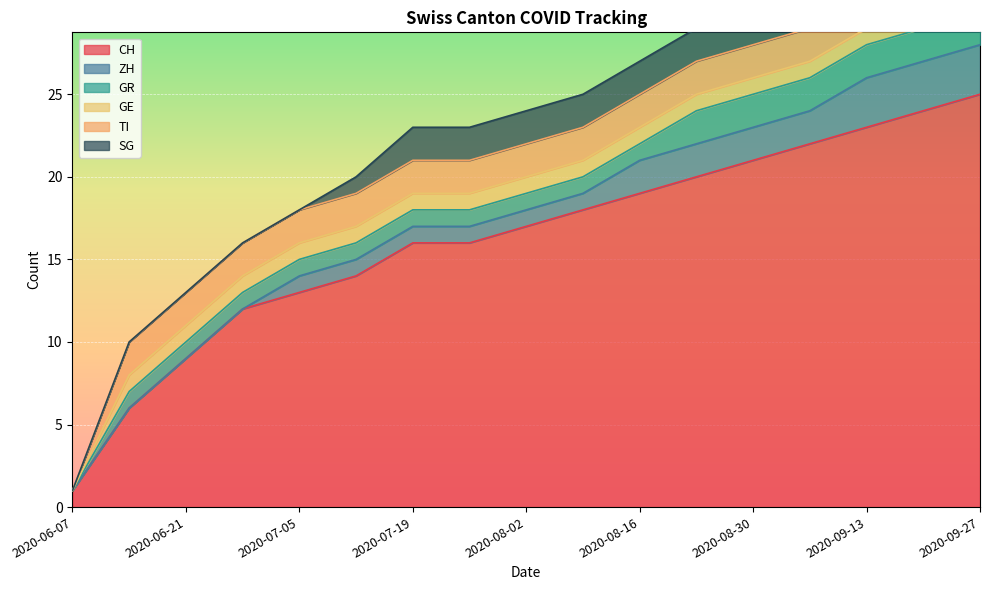

Reading left to right, transcribe all the data shown in this chart.

CH: 2020-06-07=1	2020-06-14=6	2020-06-21=9	2020-06-28=12	2020-07-05=13	2020-07-12=14	2020-07-19=16	2020-07-26=16	2020-08-02=17	2020-08-09=18	2020-08-16=19	2020-08-23=20	2020-08-30=21	2020-09-06=22	2020-09-13=23	2020-09-20=24	2020-09-27=25
ZH: 2020-06-07=0	2020-06-14=0	2020-06-21=0	2020-06-28=0	2020-07-05=1	2020-07-12=1	2020-07-19=1	2020-07-26=1	2020-08-02=1	2020-08-09=1	2020-08-16=2	2020-08-23=2	2020-08-30=2	2020-09-06=2	2020-09-13=3	2020-09-20=3	2020-09-27=3
GR: 2020-06-07=0	2020-06-14=1	2020-06-21=1	2020-06-28=1	2020-07-05=1	2020-07-12=1	2020-07-19=1	2020-07-26=1	2020-08-02=1	2020-08-09=1	2020-08-16=1	2020-08-23=2	2020-08-30=2	2020-09-06=2	2020-09-13=2	2020-09-20=2	2020-09-27=2
GE: 2020-06-07=0	2020-06-14=1	2020-06-21=1	2020-06-28=1	2020-07-05=1	2020-07-12=1	2020-07-19=1	2020-07-26=1	2020-08-02=1	2020-08-09=1	2020-08-16=1	2020-08-23=1	2020-08-30=1	2020-09-06=1	2020-09-13=1	2020-09-20=1	2020-09-27=2
TI: 2020-06-07=0	2020-06-14=2	2020-06-21=2	2020-06-28=2	2020-07-05=2	2020-07-12=2	2020-07-19=2	2020-07-26=2	2020-08-02=2	2020-08-09=2	2020-08-16=2	2020-08-23=2	2020-08-30=2	2020-09-06=2	2020-09-13=2	2020-09-20=2	2020-09-27=2
SG: 2020-06-07=0	2020-06-14=0	2020-06-21=0	2020-06-28=0	2020-07-05=0	2020-07-12=1	2020-07-19=2	2020-07-26=2	2020-08-02=2	2020-08-09=2	2020-08-16=2	2020-08-23=2	2020-08-30=2	2020-09-06=2	2020-09-13=2	2020-09-20=2	2020-09-27=2